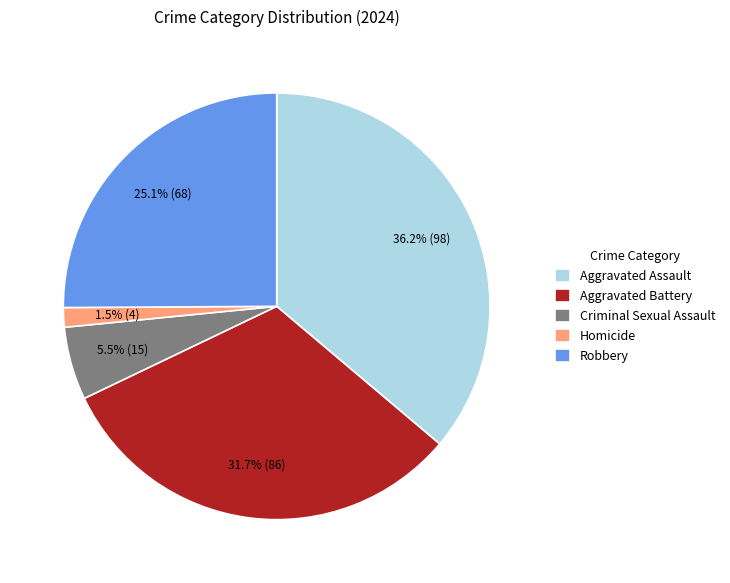

What is the largest slice in the pie chart?

Aggravated Assault